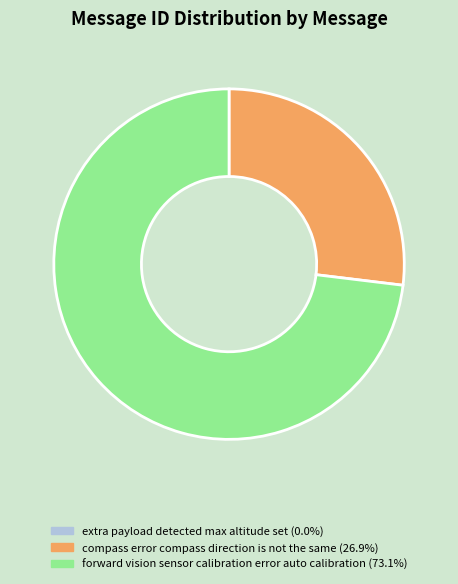

Is the sum of forward vision sensor calibration error auto calibration (73.1%) and compass error compass direction is not the same (26.9%) greater than half?

Yes